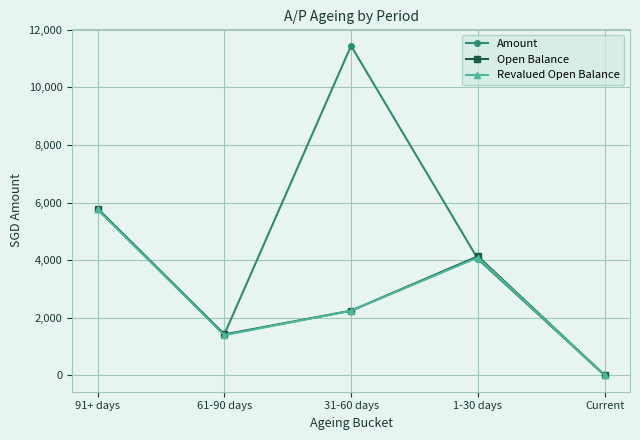

True or false: Revalued Open Balance has a value of 2241.8 at 31-60 days.

True